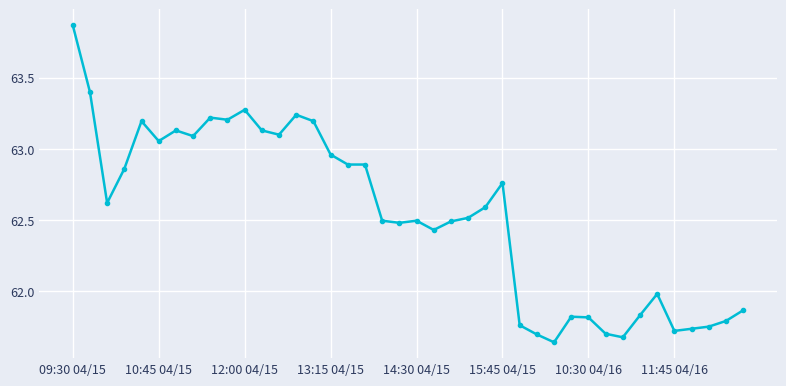

True or false: there are more than 0 points higher than both neighbors.

True